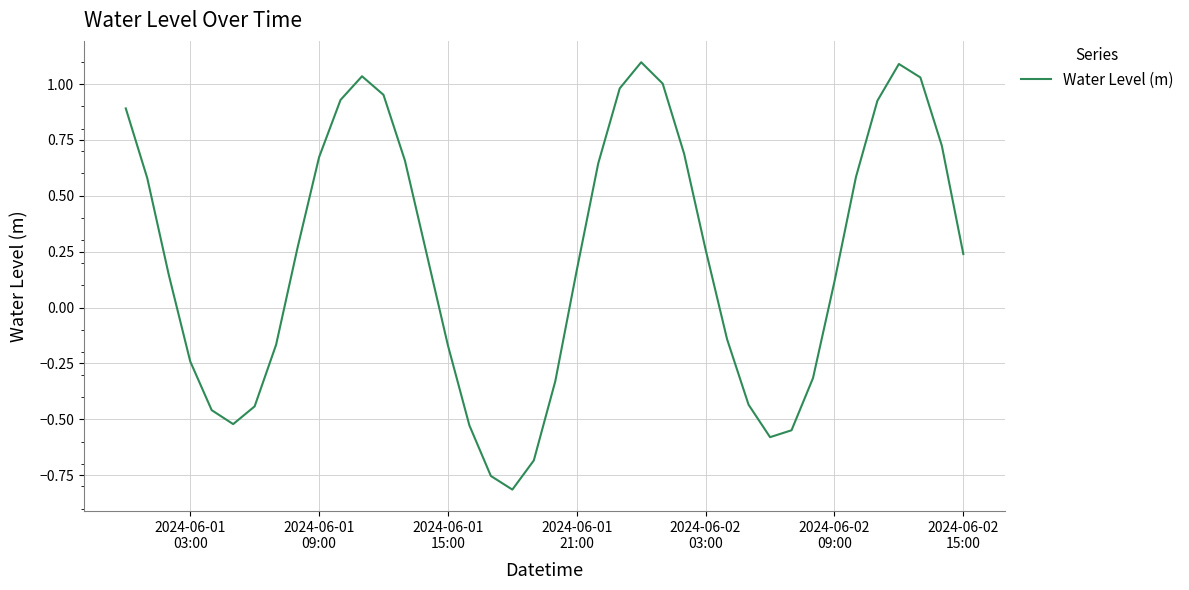

How many values are below zero?

16